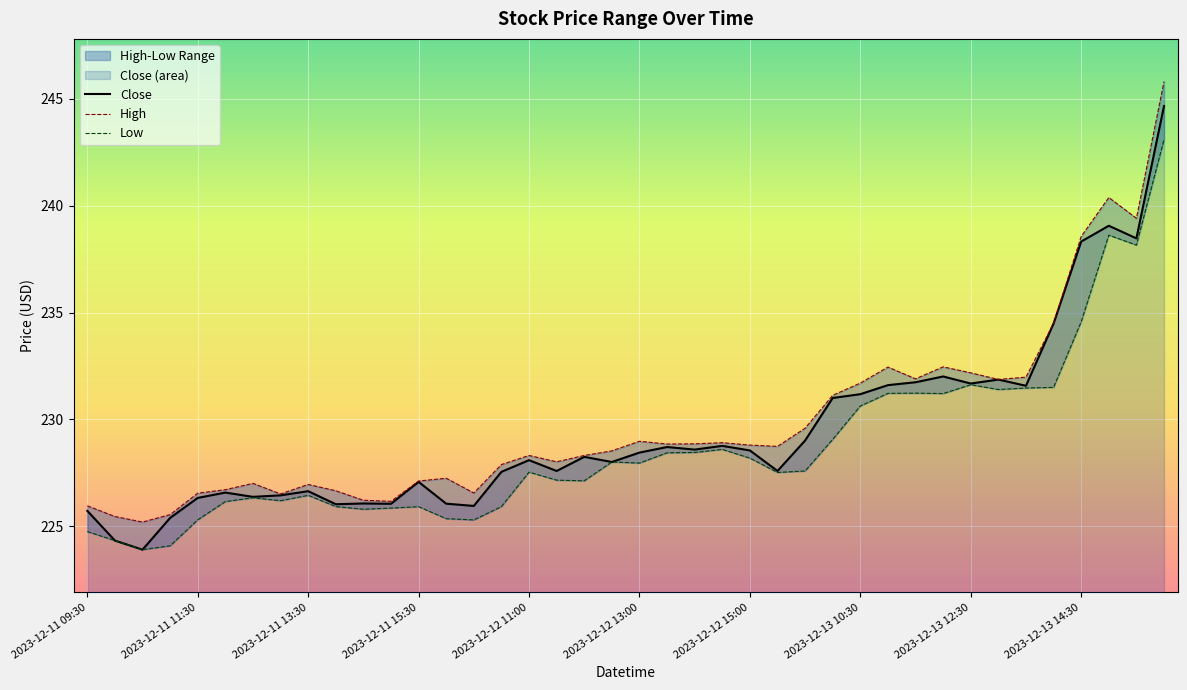

What position from the left is 2023-12-13 11:00?

30